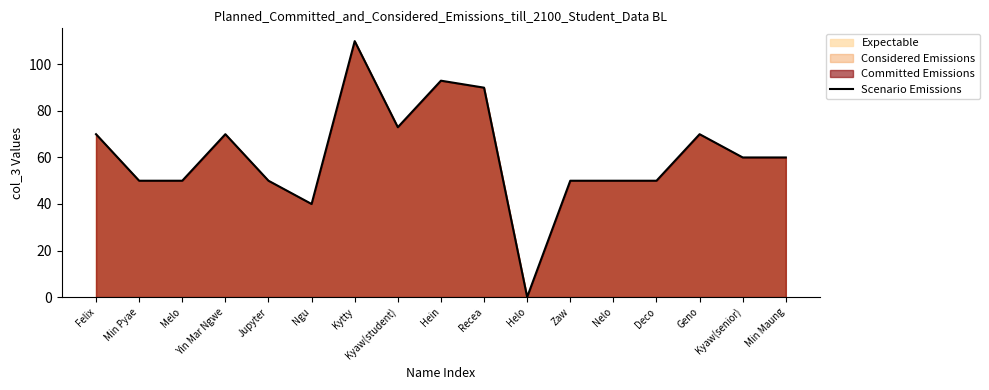

The value at Kyaw(student) is 113. True or false?

False